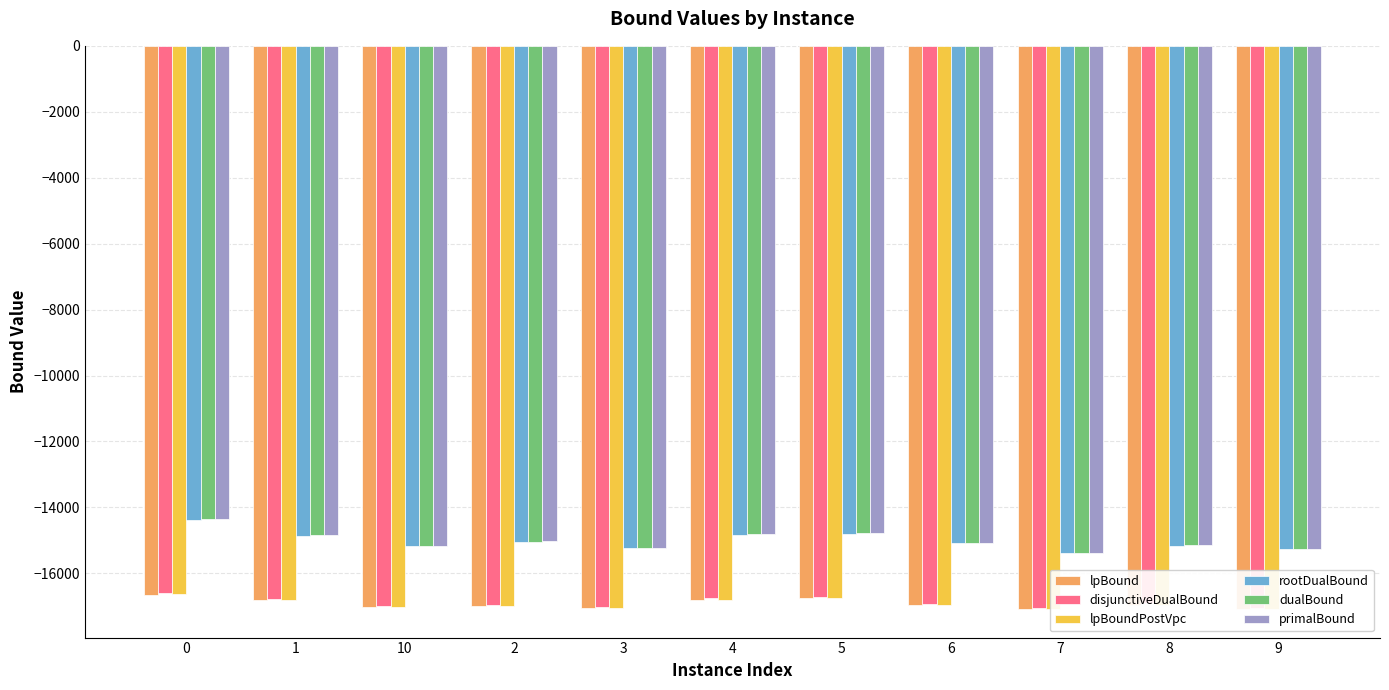

At which label is rootDualBound closest to -14878?

1